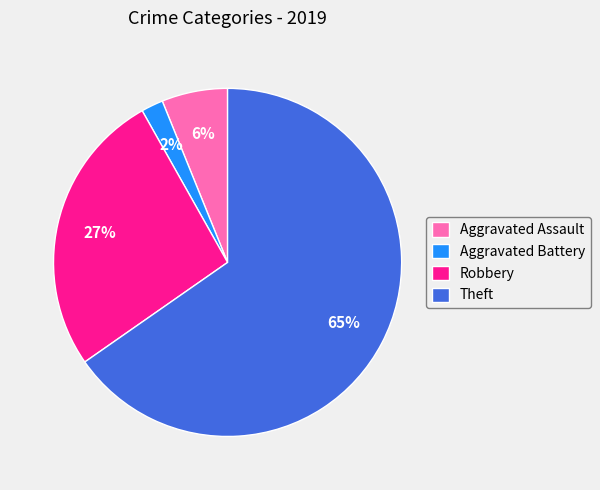

Is it true that Aggravated Battery is 10% of the pie?

False